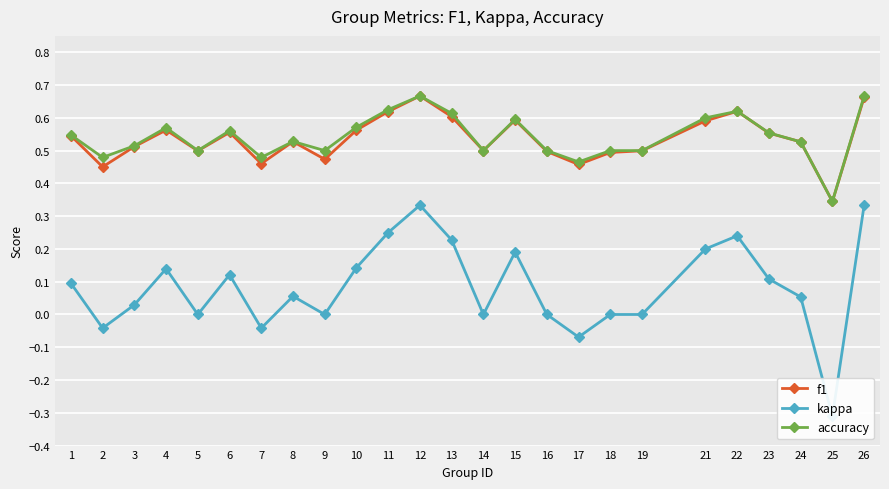

At 8, list the series in order from largest to smallest.

accuracy, f1, kappa